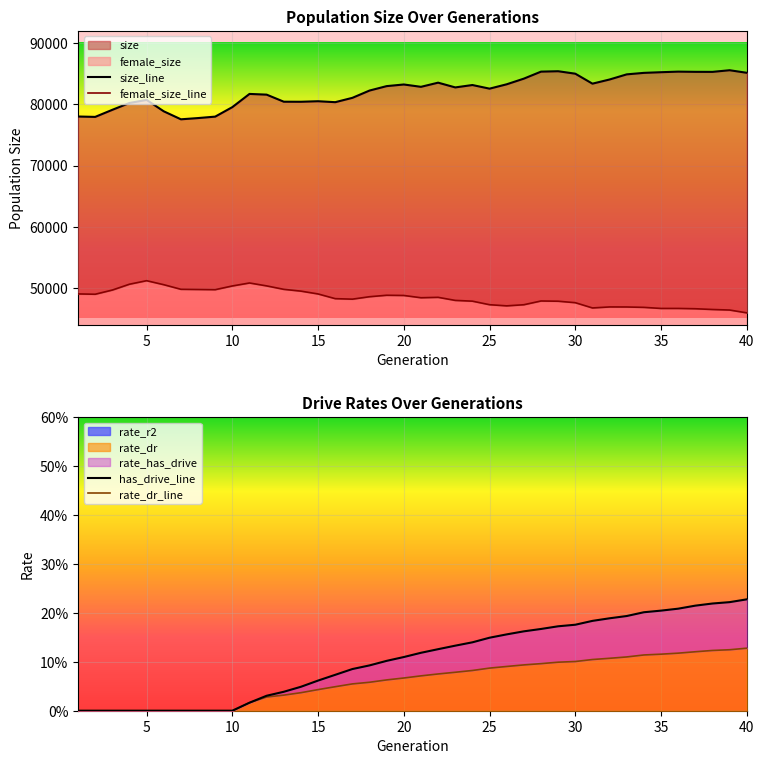

What is the total value across all series at 20?

132004.2